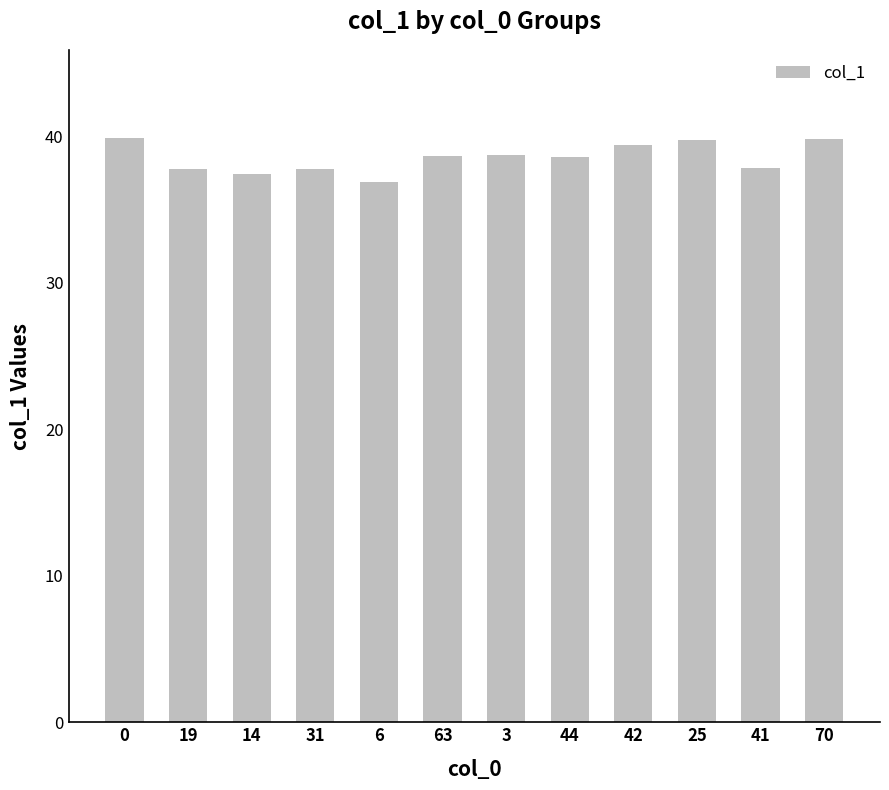

What is the smallest value displayed?

36.9